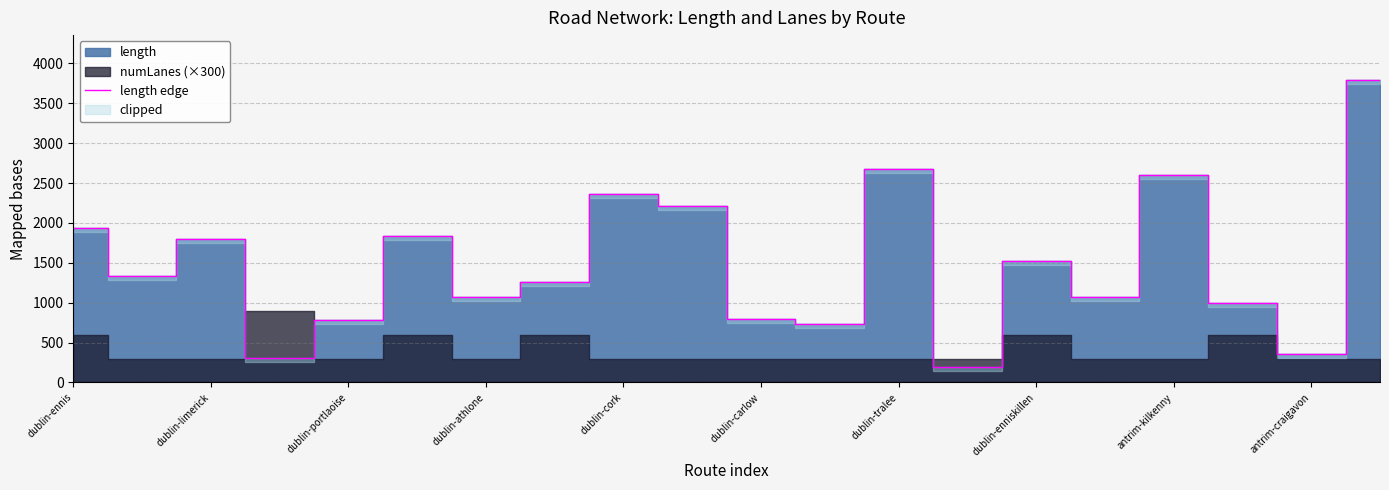

What is the highest value of the length edge series?

3786.4